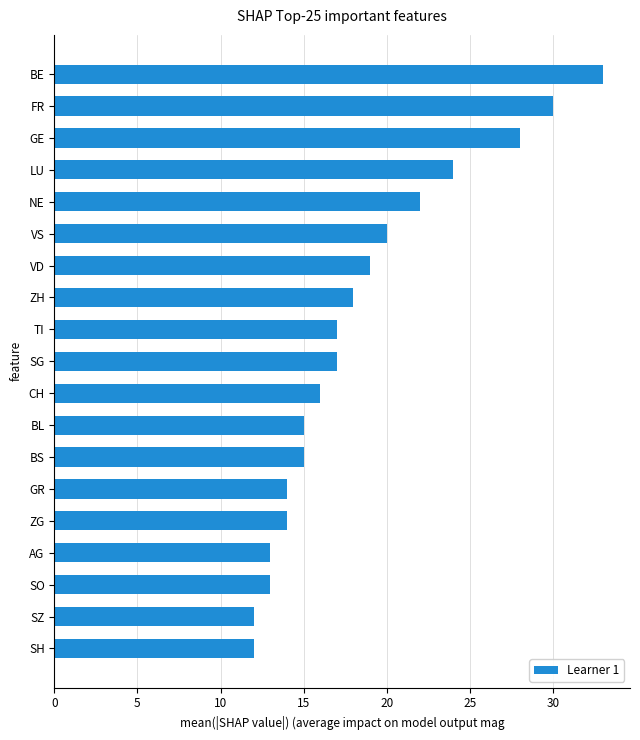

Are the bars horizontal?

Yes